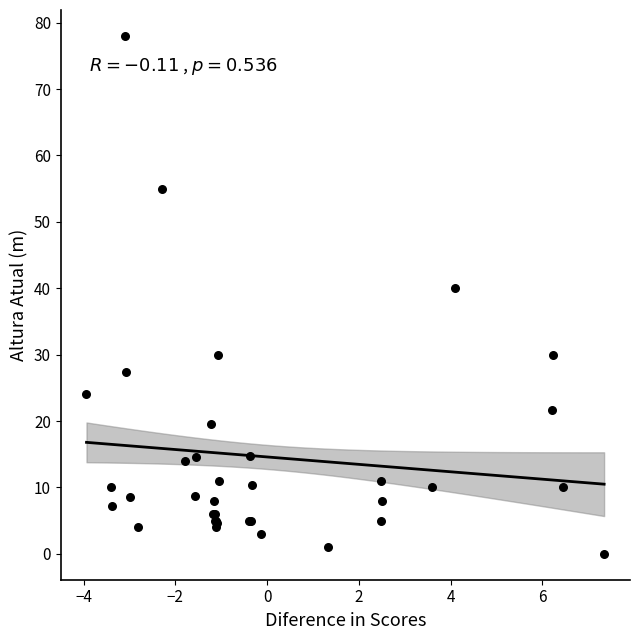

What Y value in the scatter plot is closest to 39?

40.0